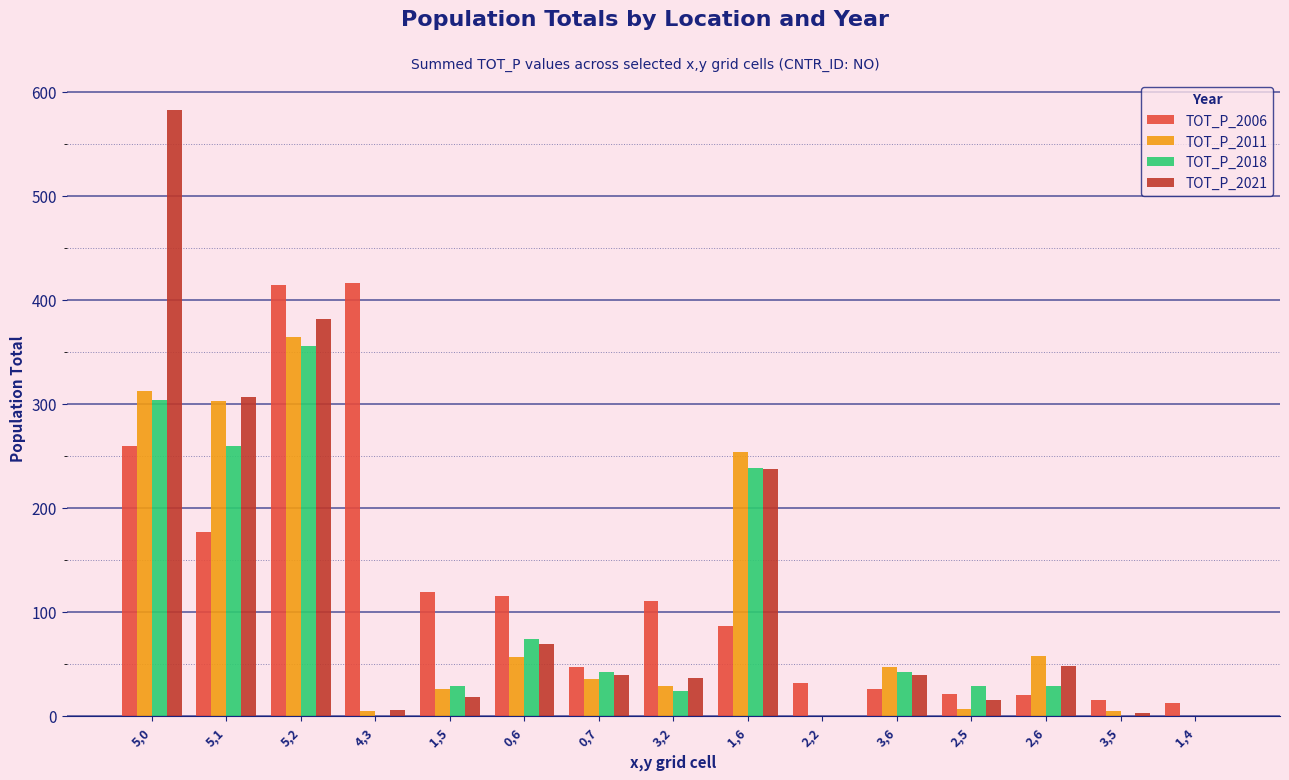

At which category is the sum across all series the highest?

5,2